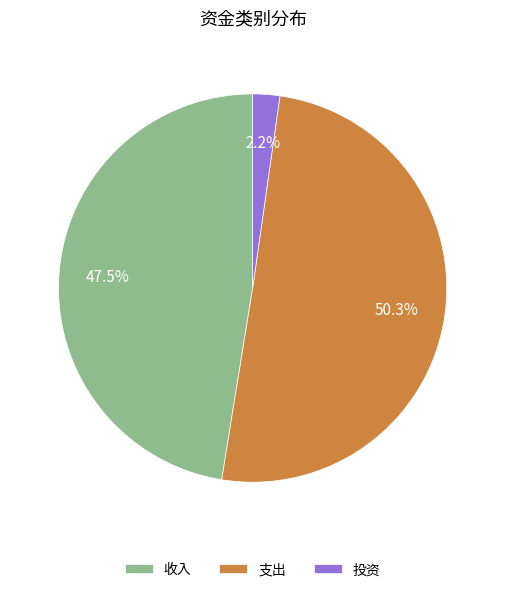

Combined, do 投资 and 支出 account for over 50%?

Yes